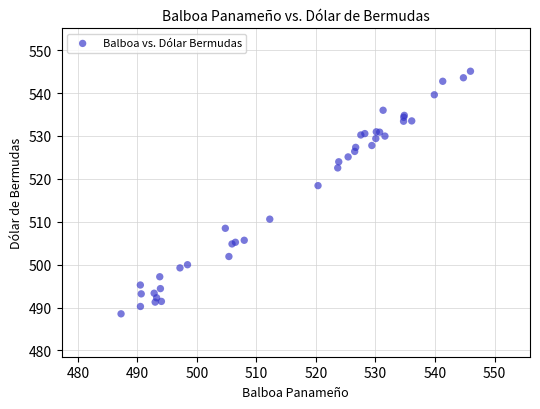

What Y value in the scatter plot is closest to 516?

518.4